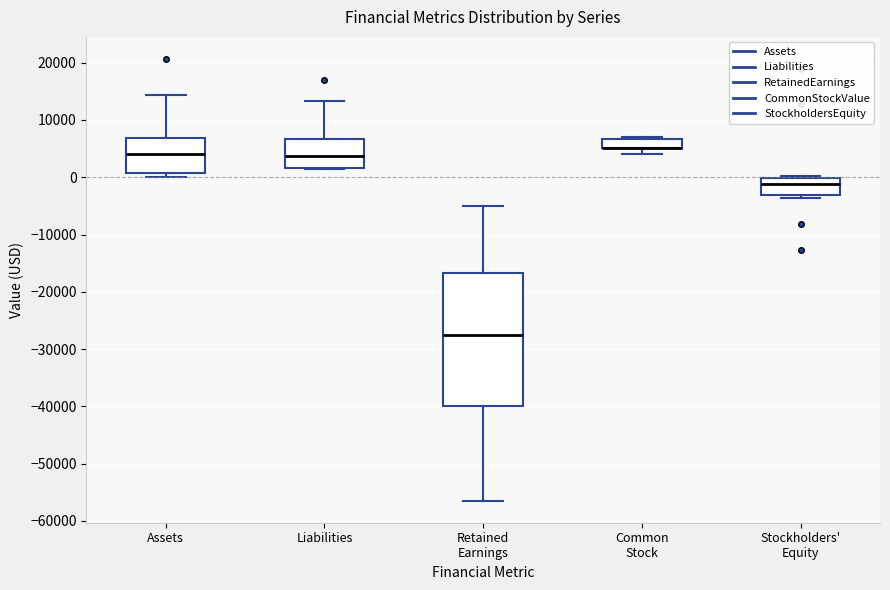

Reading left to right, read every box against the y-axis: the position of its median line, the range the box covers, and the ends of its whiskers. The values are not printed on the chart, so give them approximately, as read against the axis.

Assets: median 4000, box 1000 to 7000, whiskers 0 to 14000
Liabilities: median 4000, box 2000 to 7000, whiskers 1000 to 13000
Retained Earnings: median -28000, box -40000 to -17000, whiskers -56000 to -5000
Common Stock: median 5000 (drawn on the box's lower edge), box 5000 to 7000, whiskers 4000 to 7000 (just above the box's upper edge)
Stockholders' Equity: median -1000, box -3000 to 0, whiskers -4000 to 0